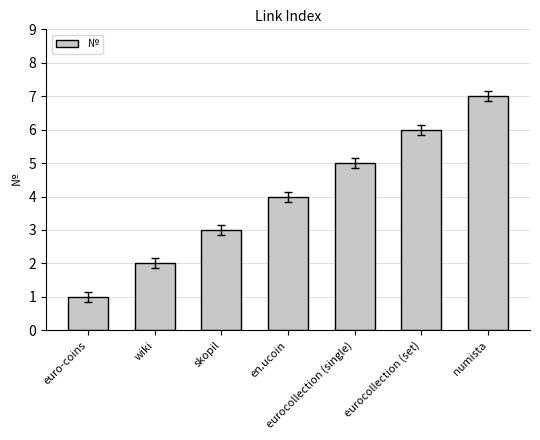

Reading left to right, list all the values displayed in this chart.

euro-coins=1	wiki=2	skopil=3	en.ucoin=4	eurocollection (single)=5	eurocollection (set)=6	numista=7